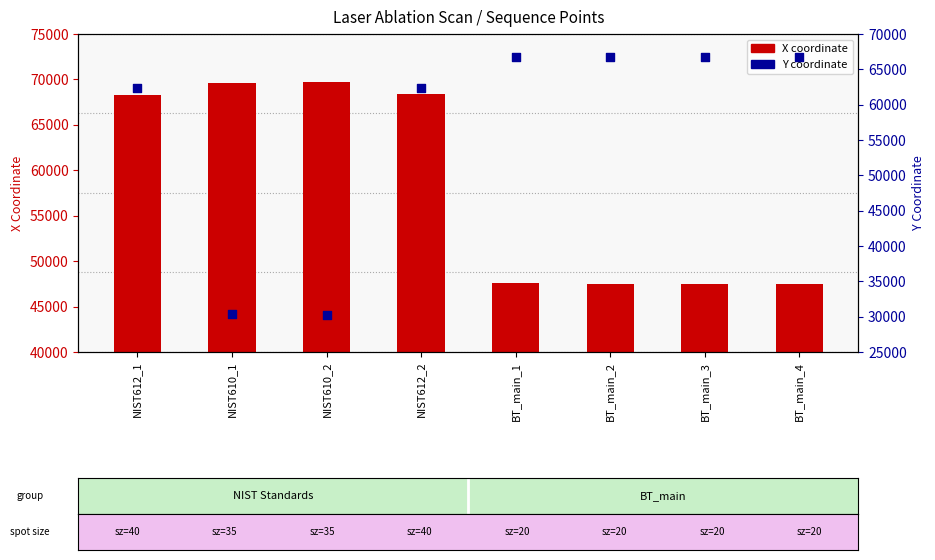

Is the value of Y coordinate at NIST610_2 greater than the value of X coordinate at BT_main_2?

No